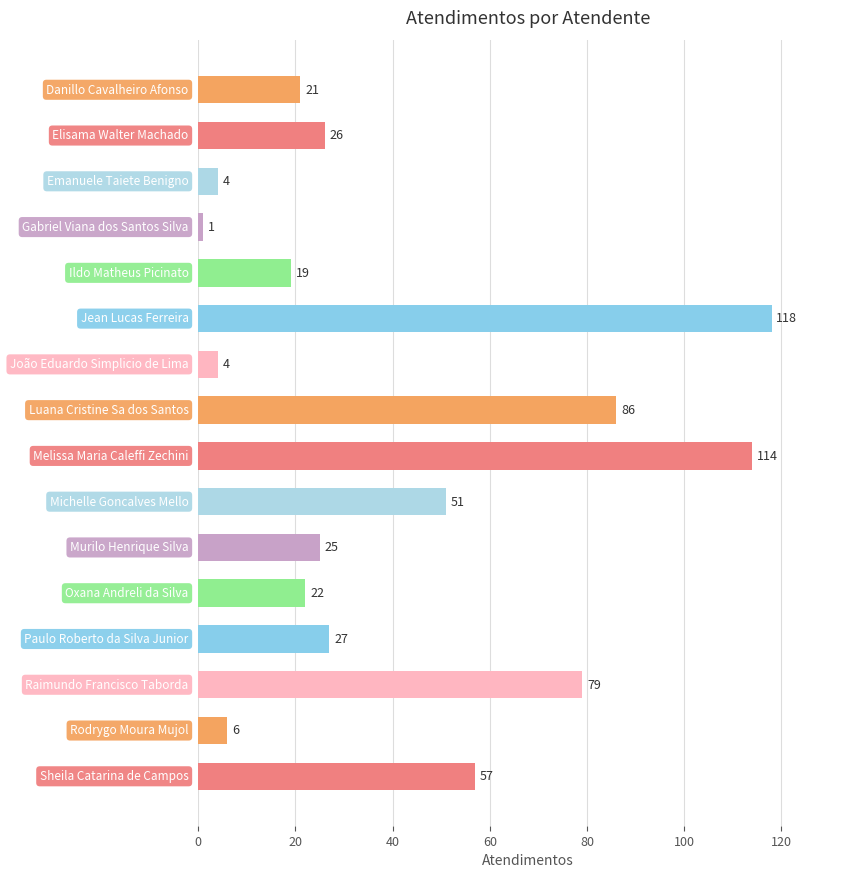

What is the value of the 6th bar from the top?

118